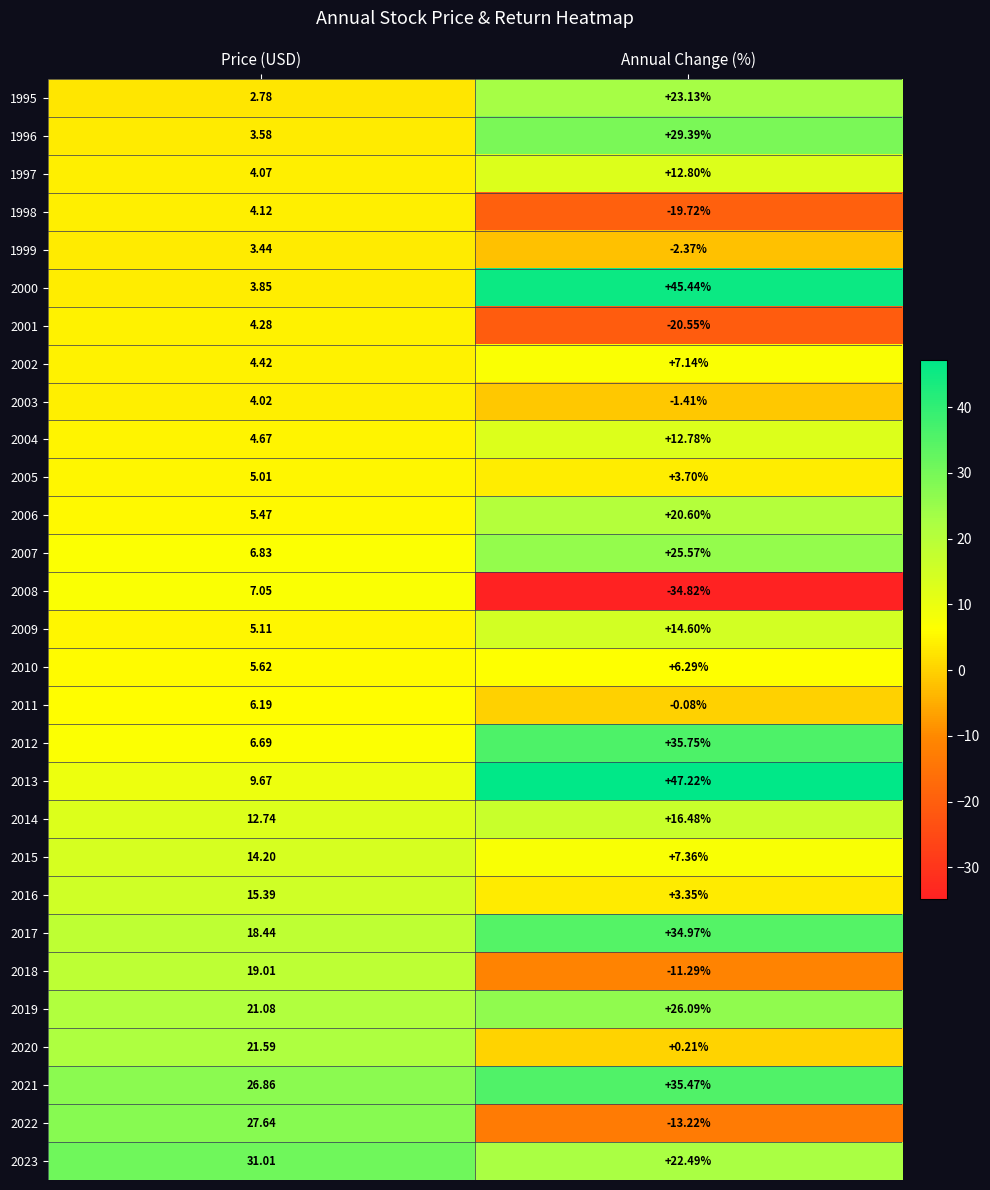

At which label does 2005 first exceed 5?

Price (USD)